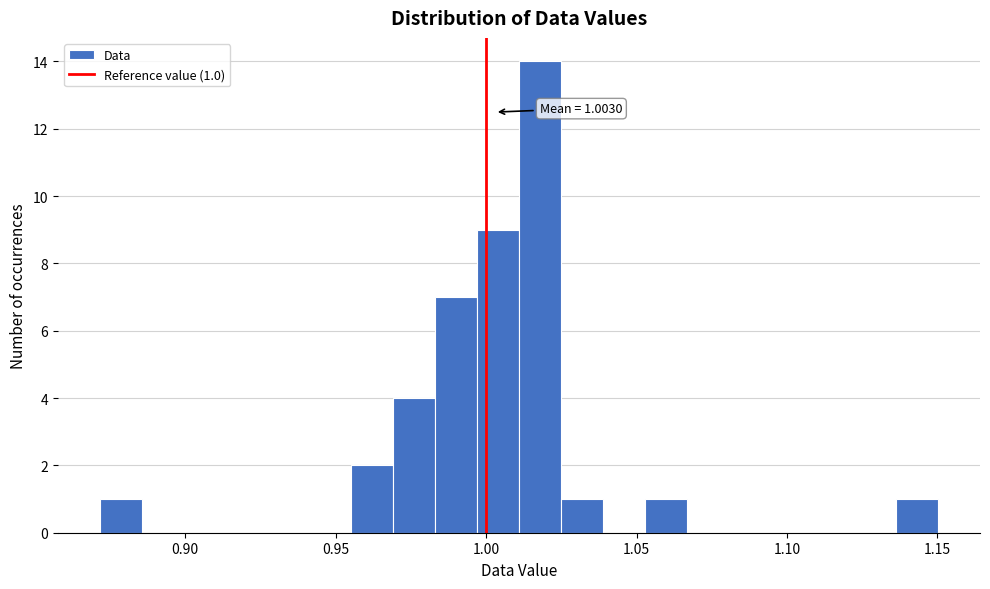

Around what value on the x-axis is the tallest bar? Give the approximate position of its centre, as read against the axis.

1.020